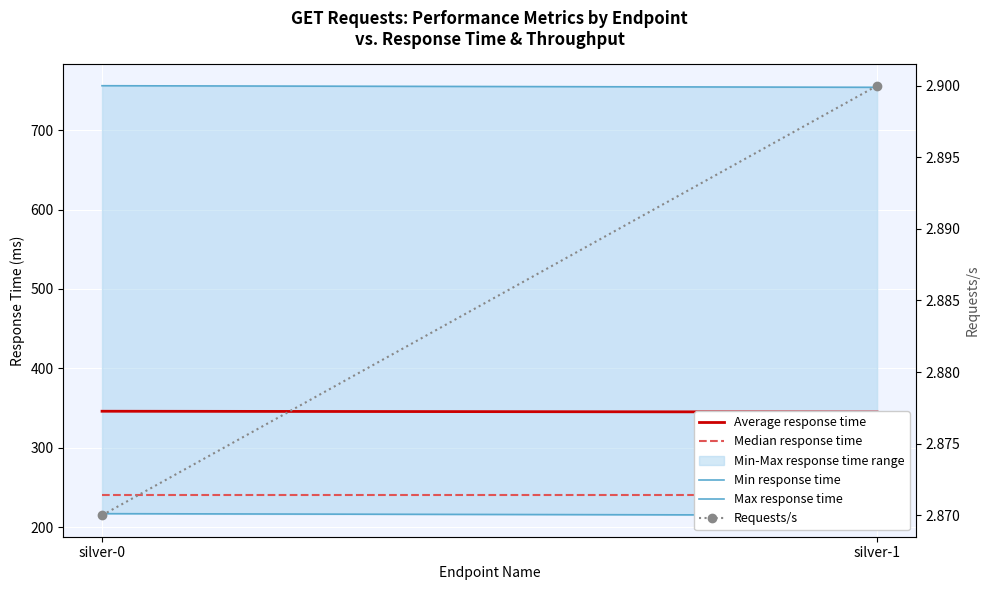

How many Max response time values are between 754 and 756?

2